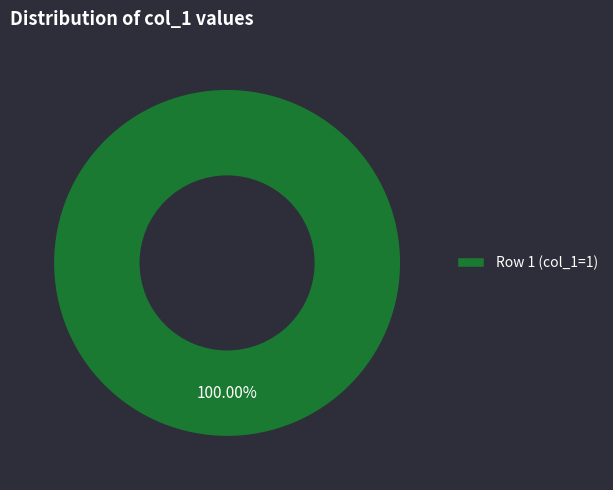

Which slice represents more than half of the pie?

Row 1 (col_1=1)